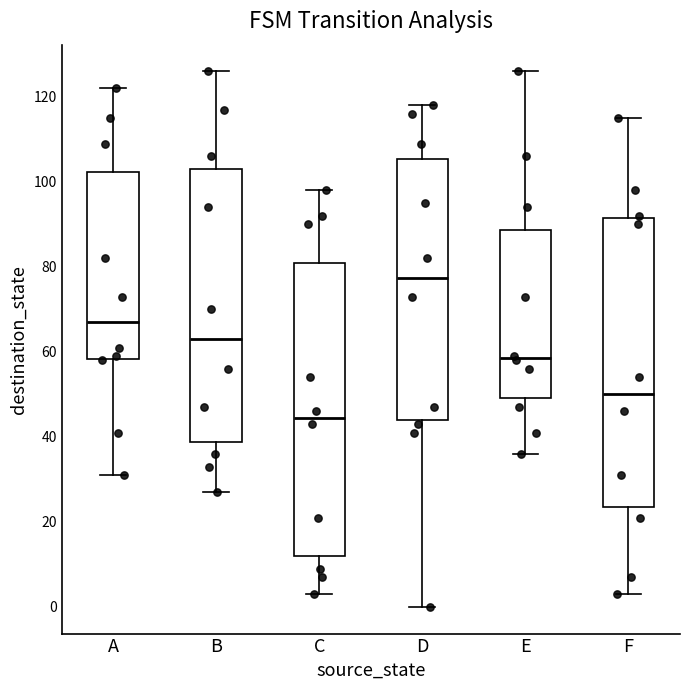

Reading left to right, read every box against the y-axis: the position of its median line, the range the box covers, and the ends of its whiskers. The values are not printed on the chart, so give them approximately, as read against the axis.

A: median 68, box 58 to 102, whiskers 32 to 122
B: median 64, box 38 to 104, whiskers 28 to 126
C: median 44, box 12 to 82, whiskers 4 to 98
D: median 78, box 44 to 106, whiskers 0 to 118
E: median 58, box 50 to 88, whiskers 36 to 126
F: median 50, box 24 to 92, whiskers 4 to 116